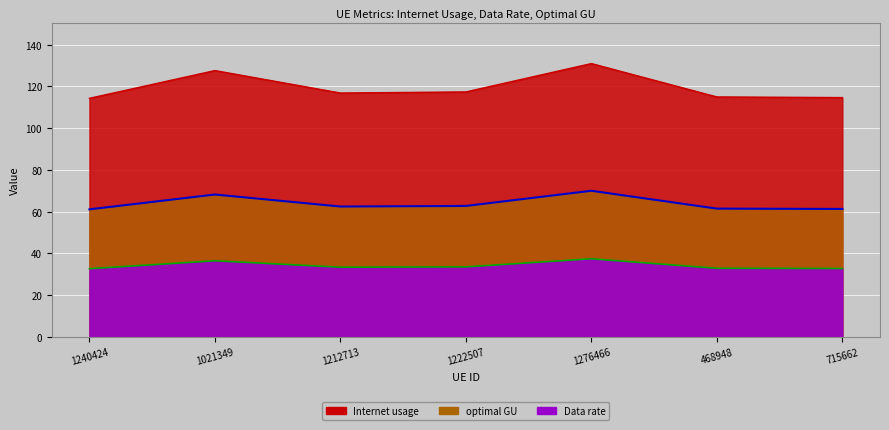

What are all the series names shown in the legend?

Internet usage, Data rate, optimal GU